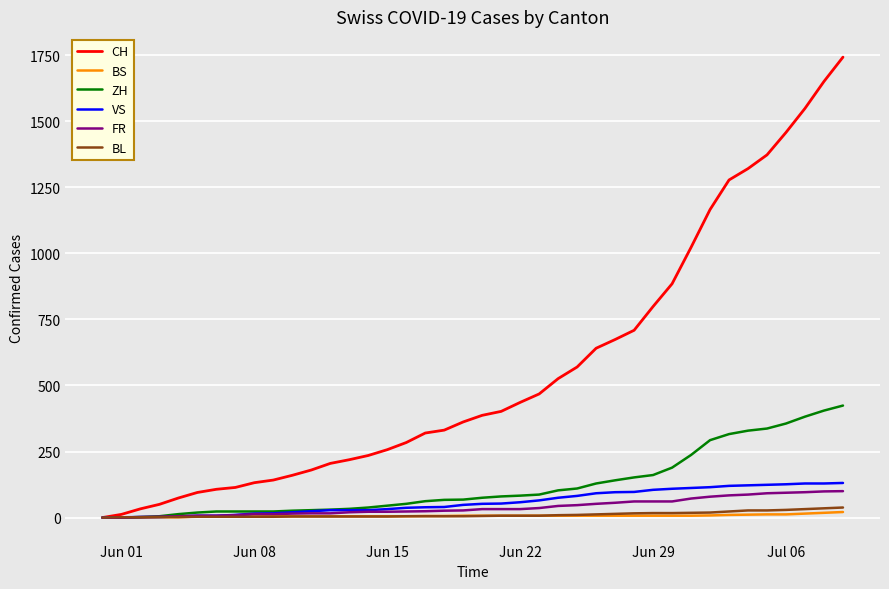

What are all the series names shown in the legend?

CH, BS, ZH, VS, FR, BL